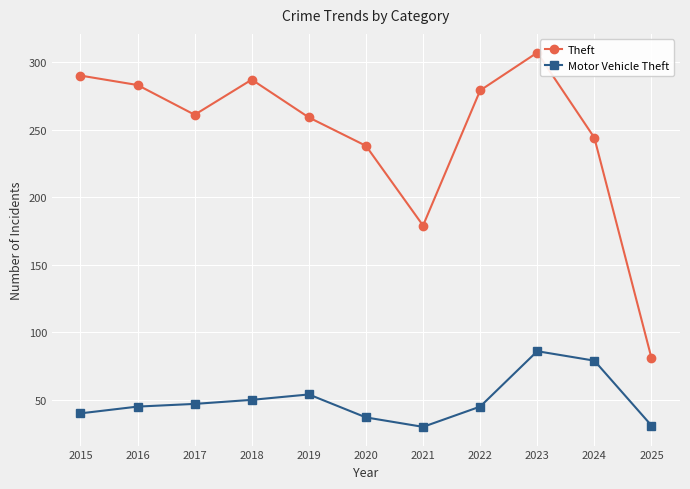

Where is Theft nearest to the value 194?

2021